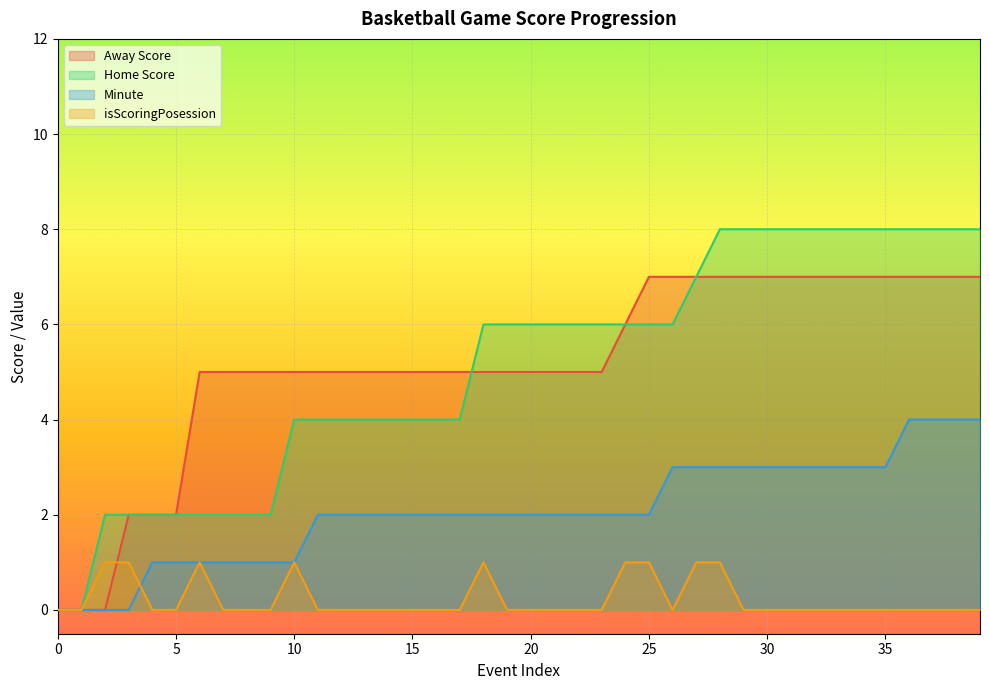

What is the difference between the highest and lowest values at 12?

5